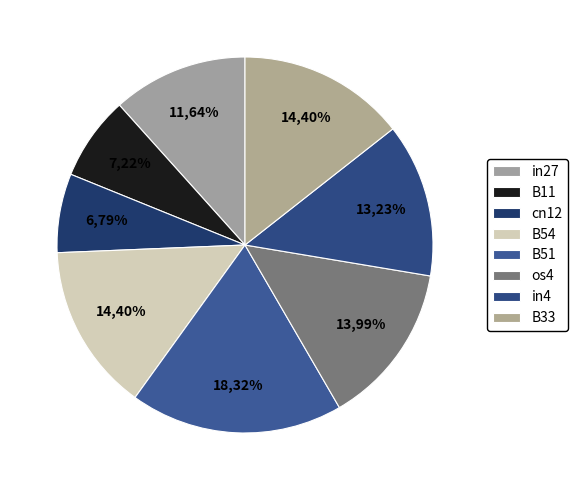

True or false: B11 accounts for 7% of the total.

True